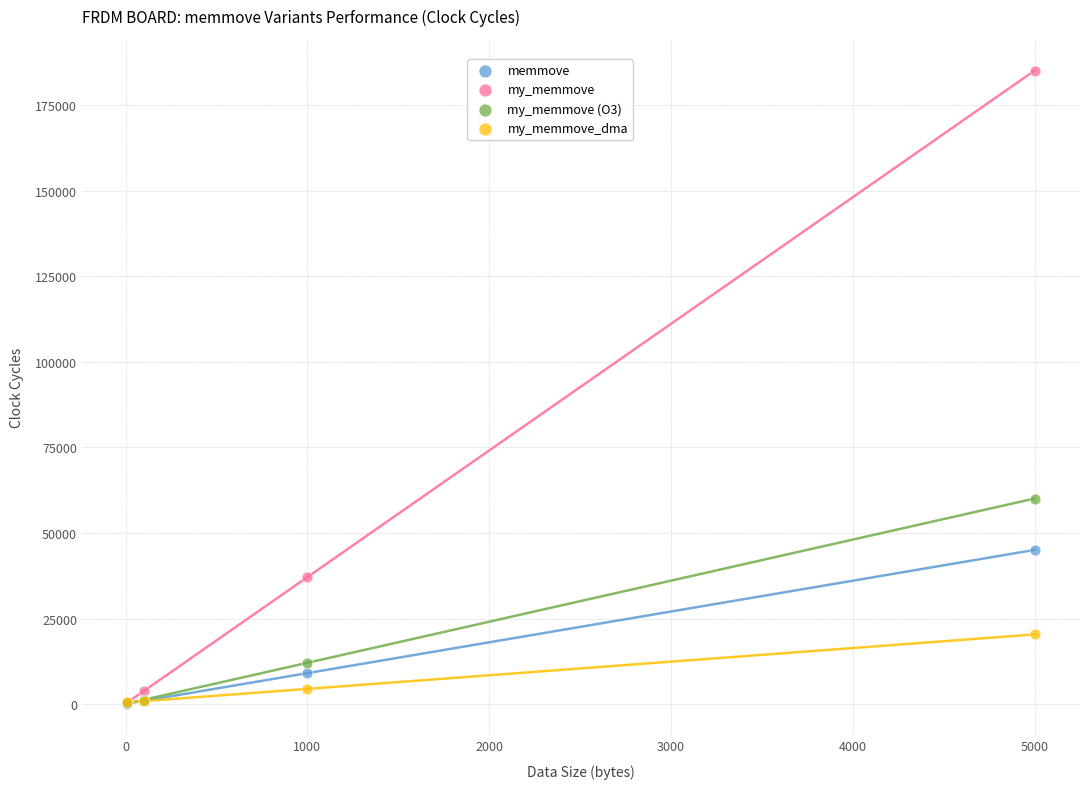

Which series contains the highest Y value?

my_memmove